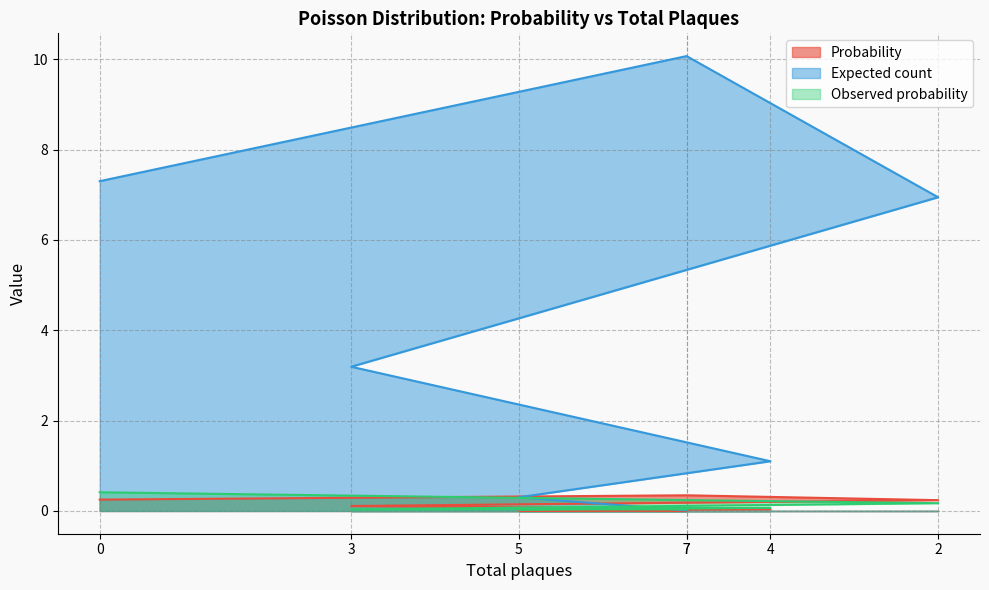

True or false: Expected count and Probability intersect in this chart.

False